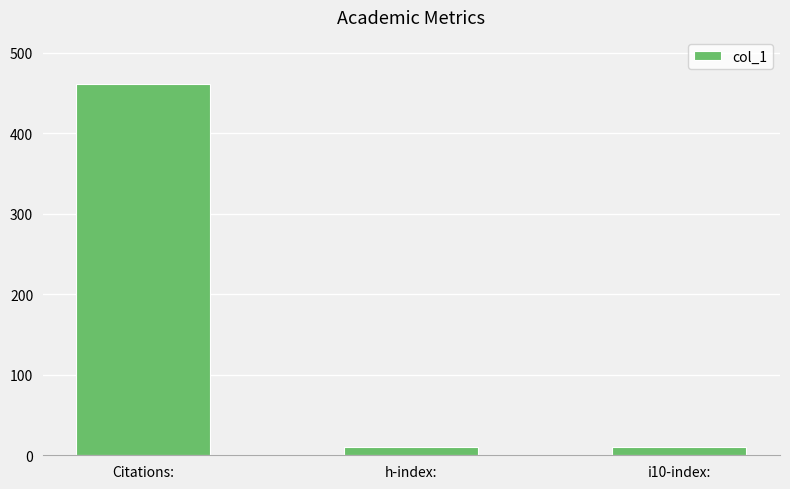

What is the label of the 2nd bar from the left?

h-index: